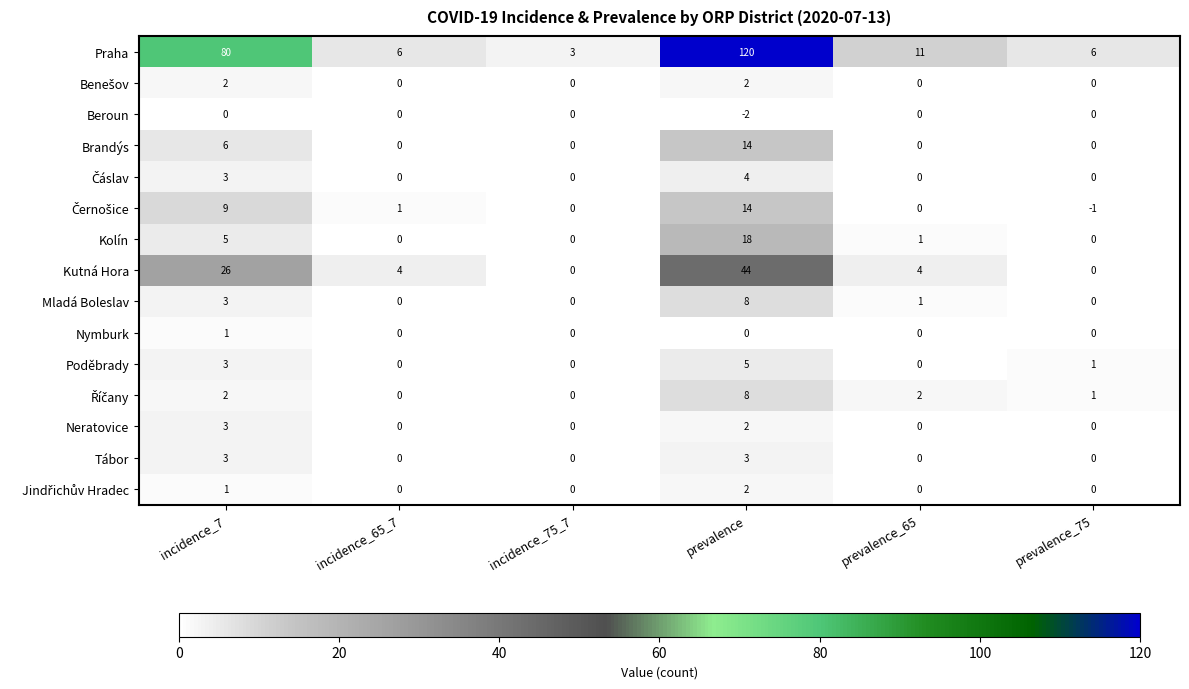

What is the approximate value of Mladá Boleslav at prevalence?

8